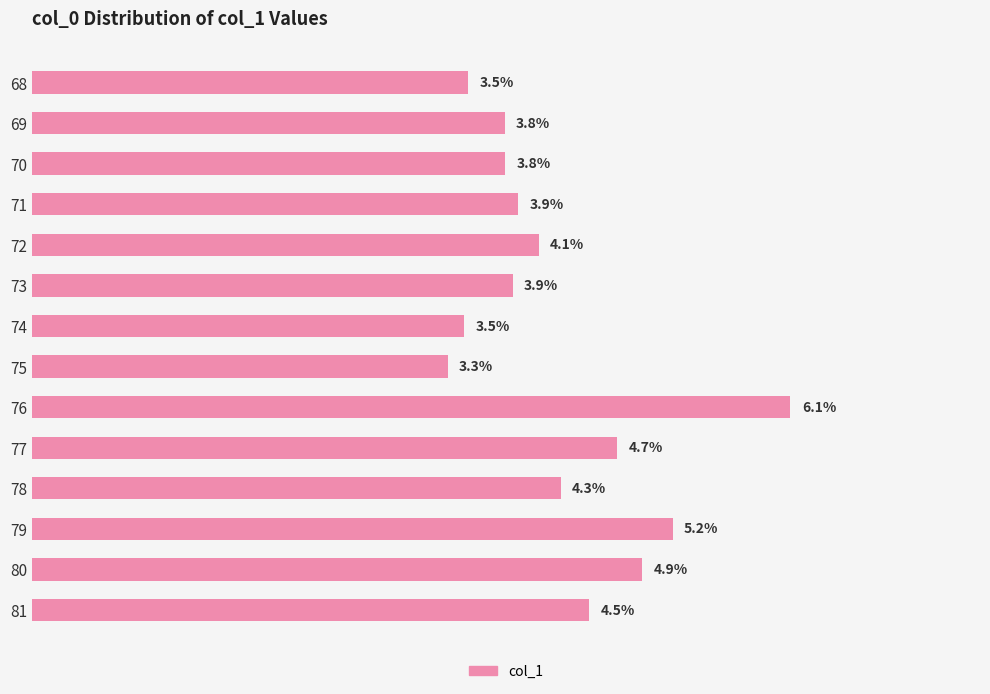

Are the bars horizontal?

Yes